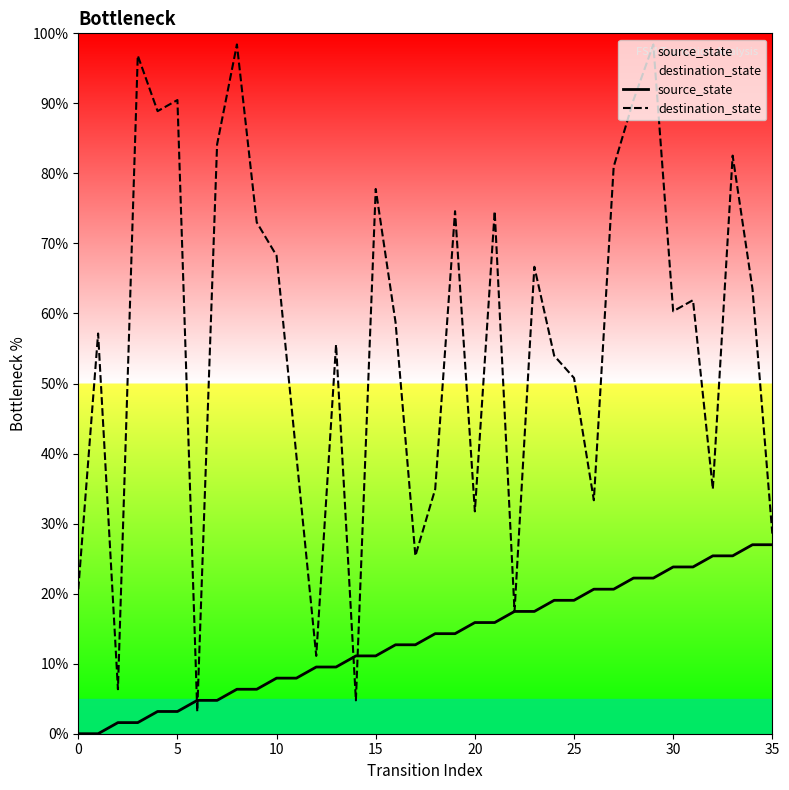

How many times do destination_state and source_state cross each other?

4